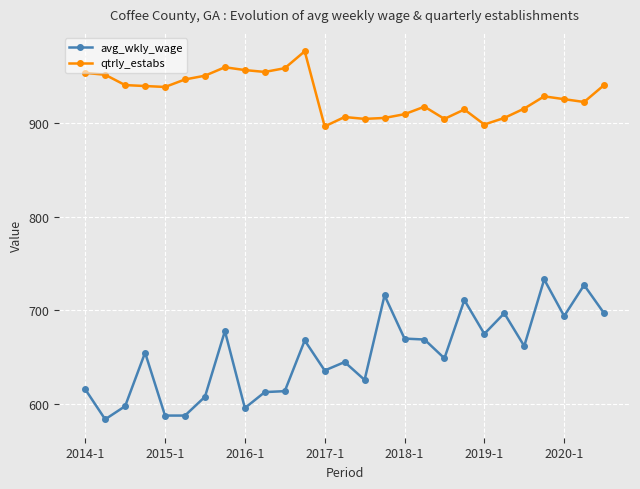

True or false: qtrly_estabs and avg_wkly_wage cross at least once.

False